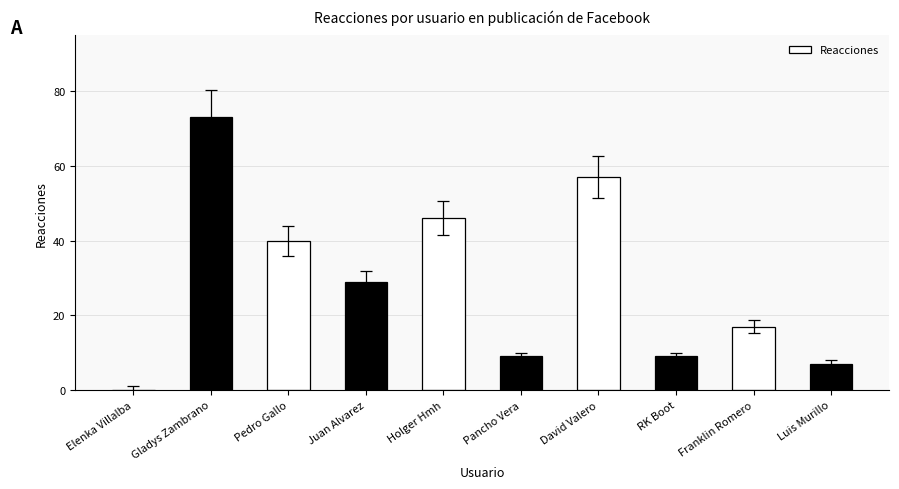

How many positive values are there?

9